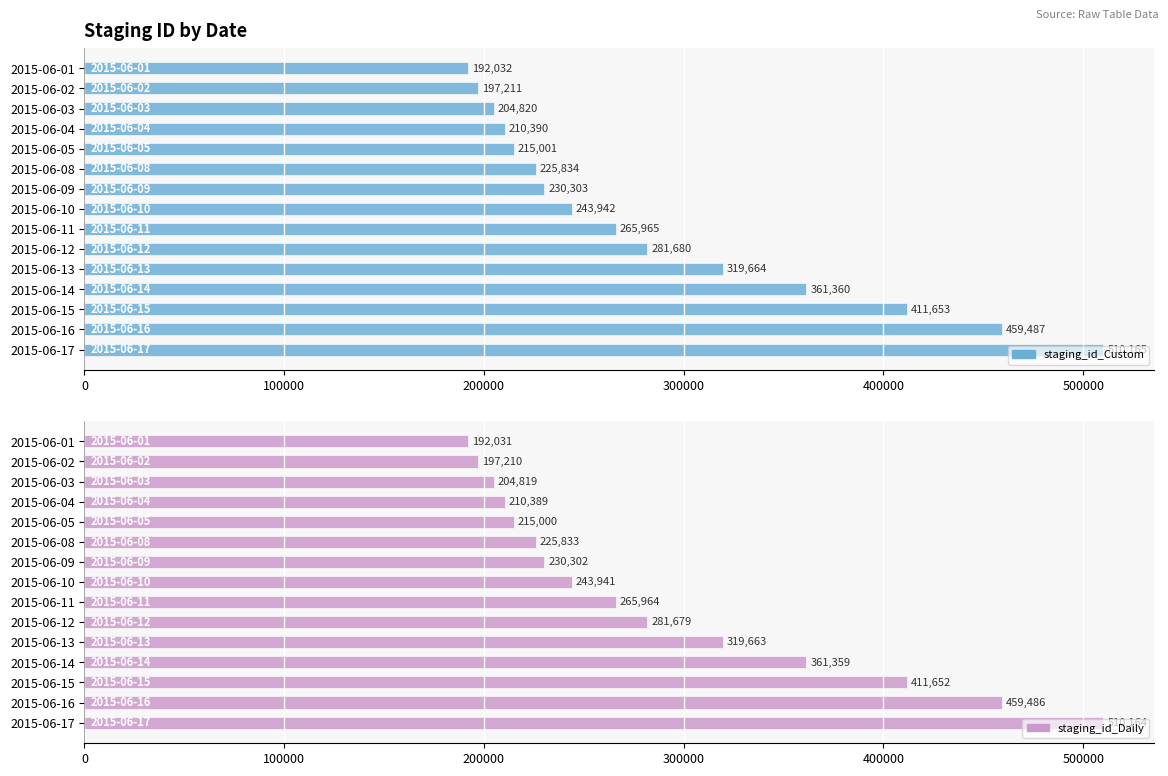

How many bars are there in total?

30